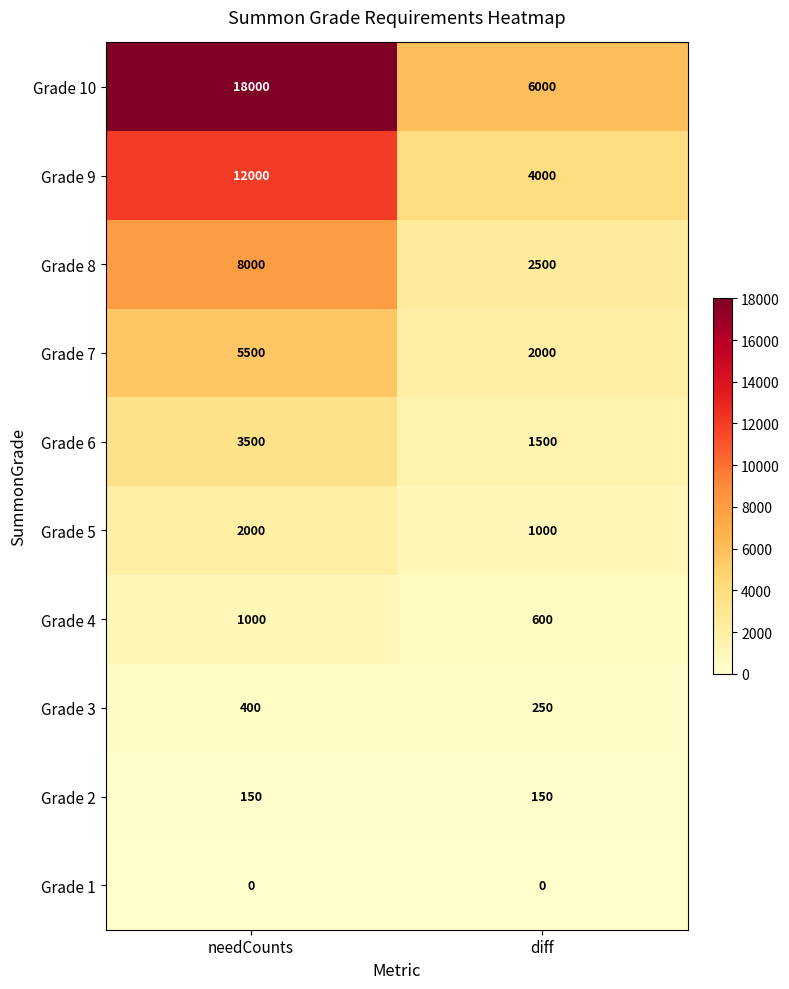

What is the maximum value shown in the chart?

18000